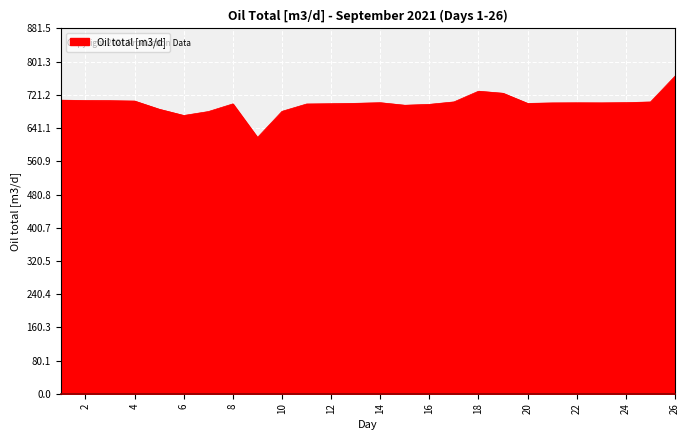

What is the smallest value displayed?

618.4